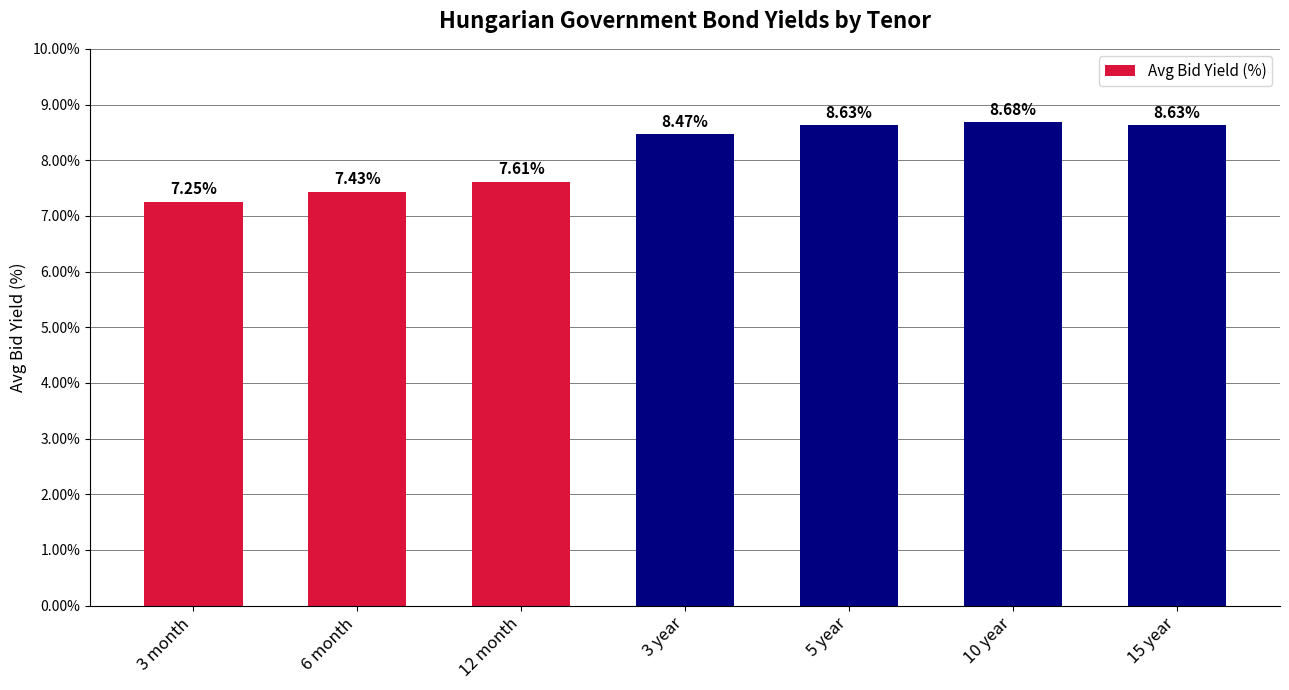

What is the greatest value displayed?

8.7